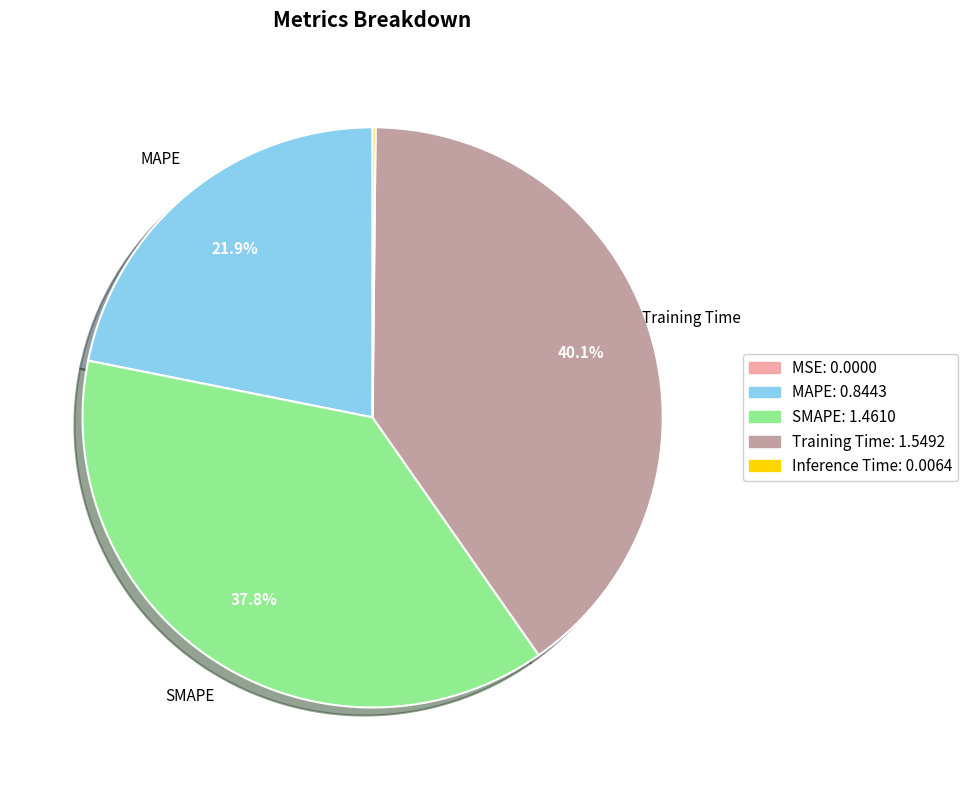

Is there a majority slice in this chart?

No